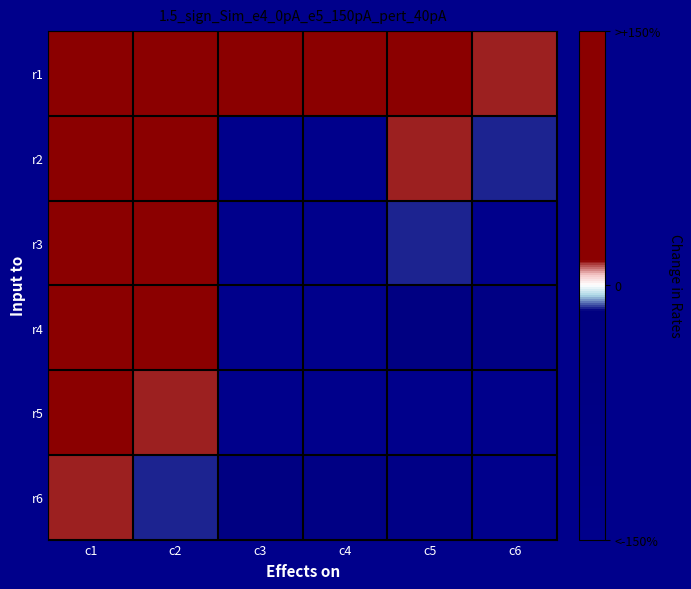

At how many categories does at least one series exceed 0?

6